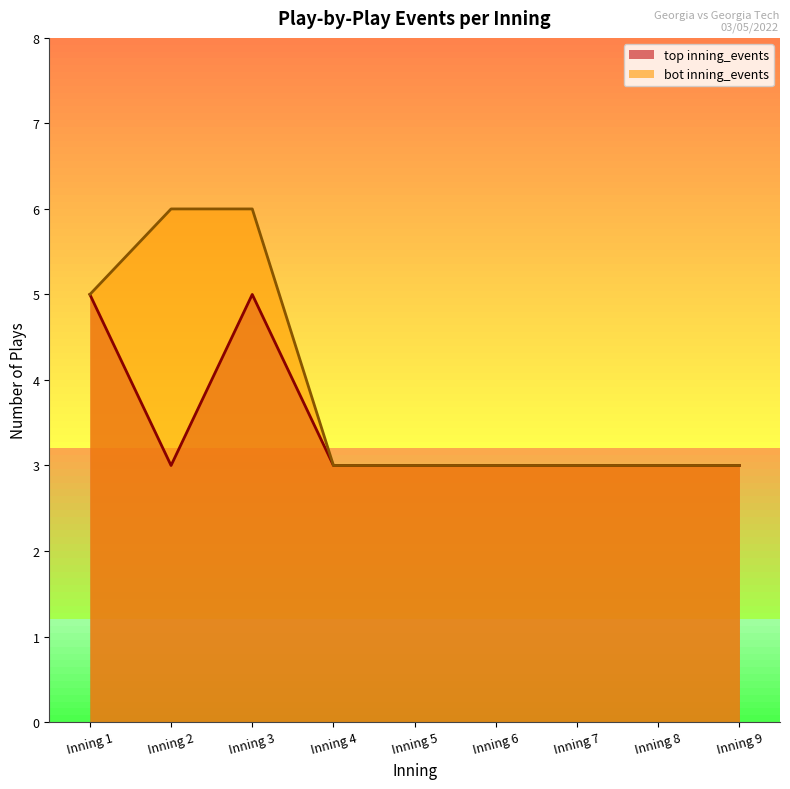

What is the sum of the top_inning_events values at Inning 6 and Inning 5?

6